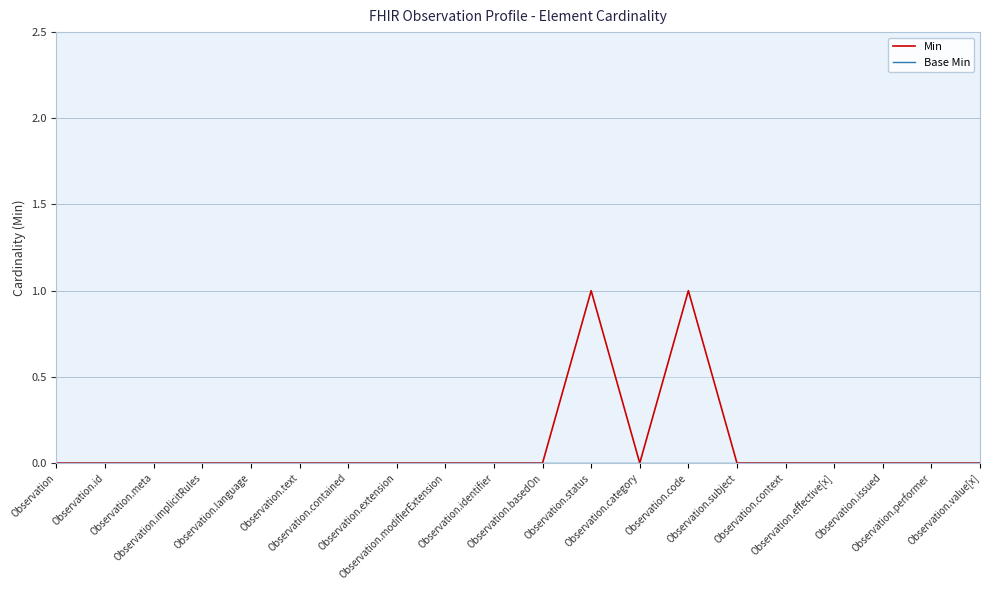

Which series has the largest range (max minus min)?

Min